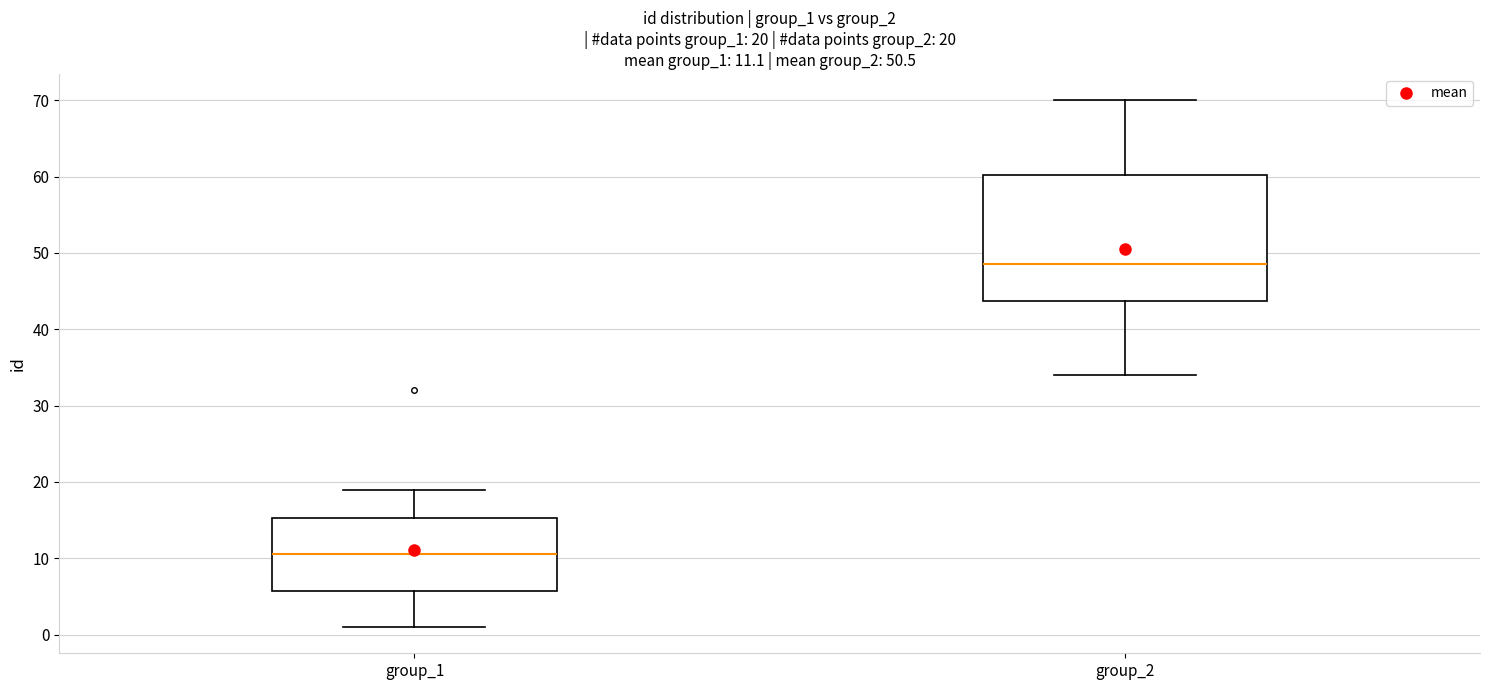

Comparing the boxes themselves (not the whiskers), which one is the tallest?

group_2